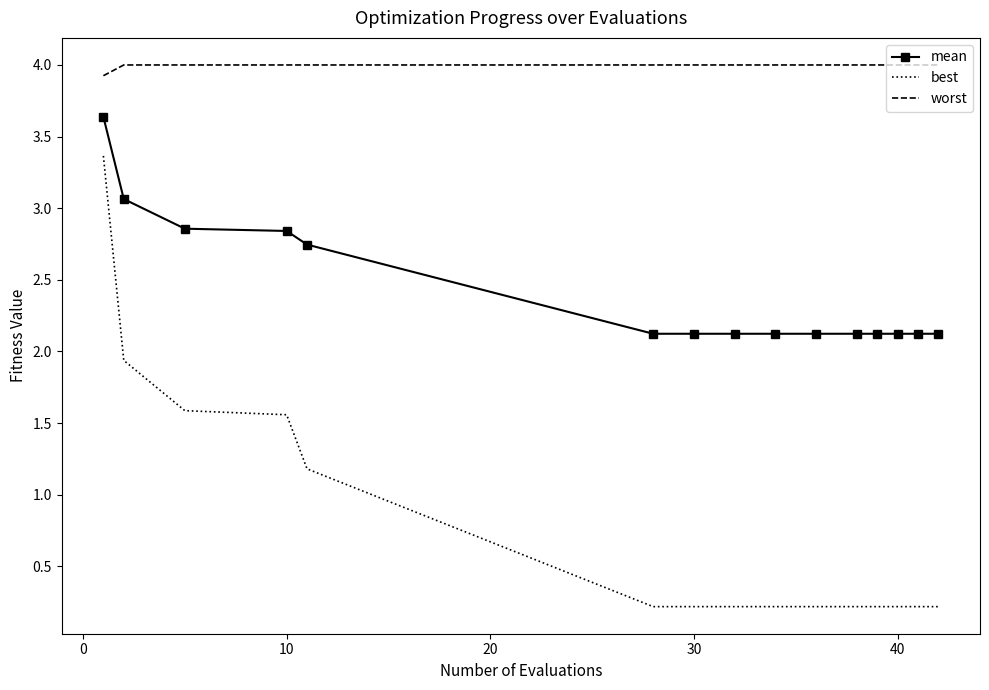

Rank the series by their maximum value, from lowest to highest.

best, mean, worst